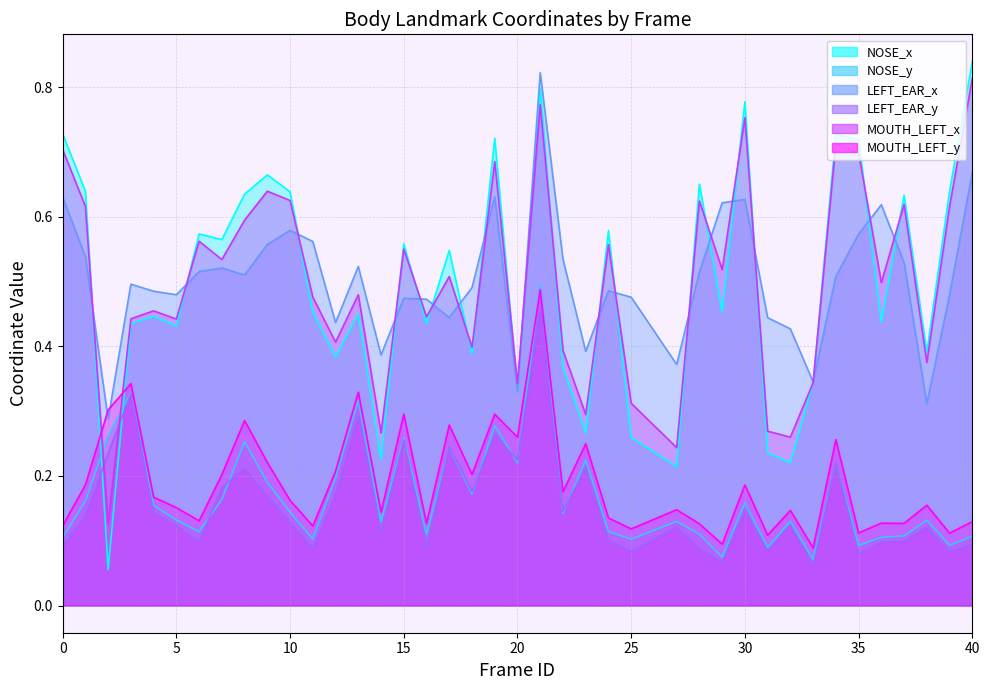

True or false: NOSE_y has more than 1 interior local peaks.

True